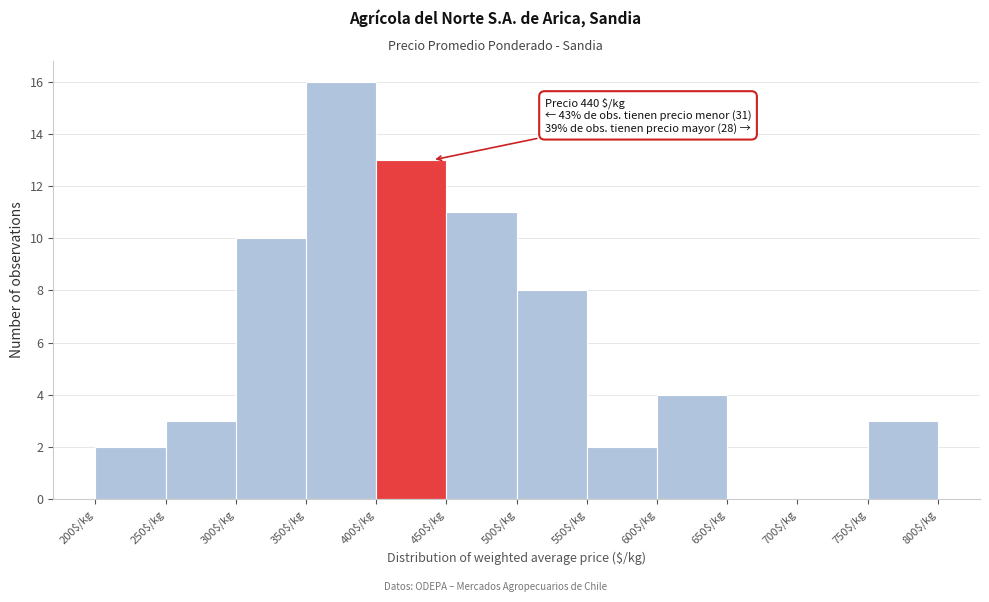

Which range on the x-axis has the tallest bar?

350 to 400